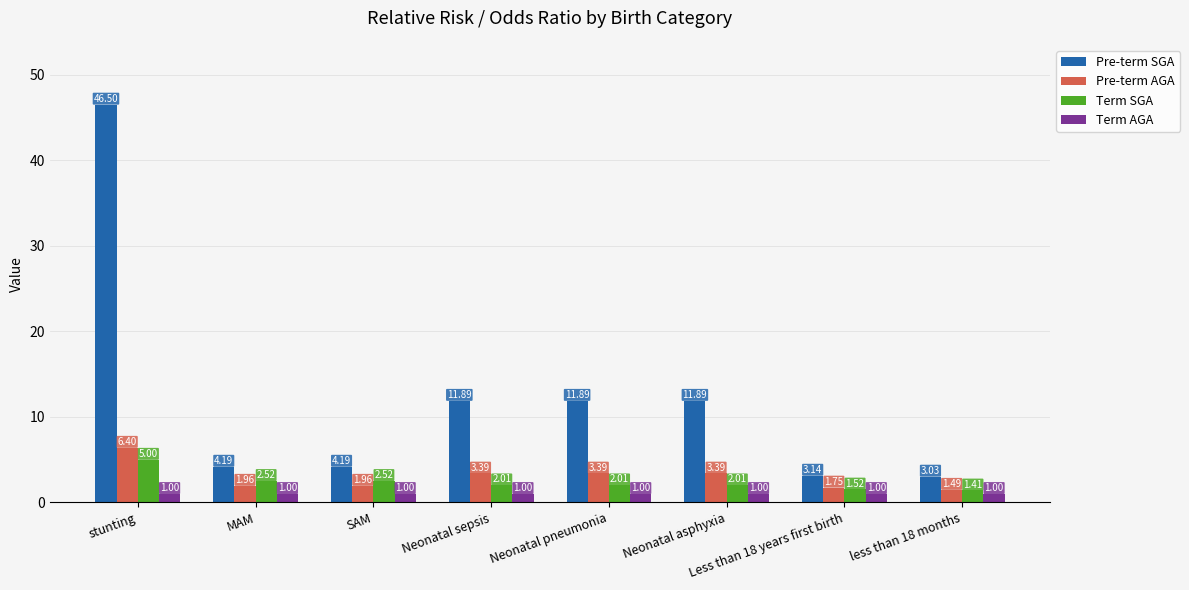

What is the value of the Term SGA bar at the 1st from the left?

5.0